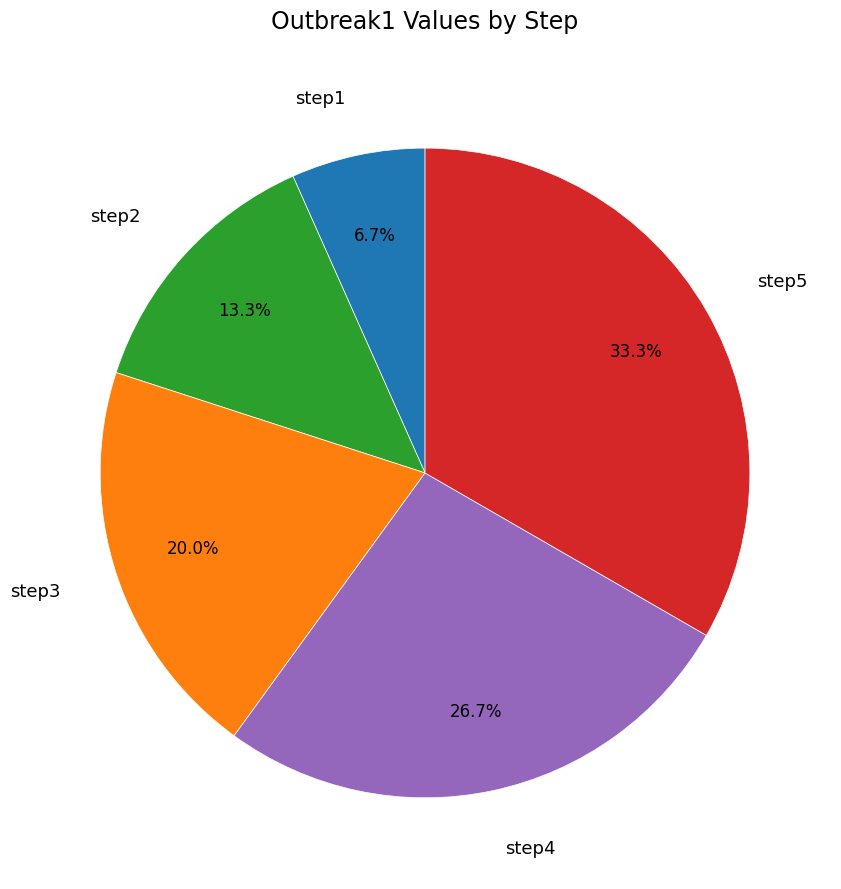

What percentage is the step4 slice, to the nearest percent?

27%